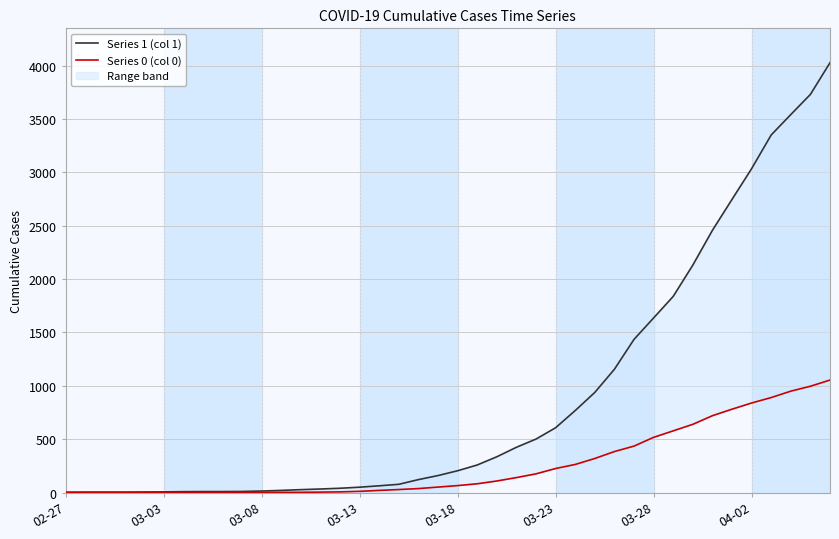

True or false: Series 0 (col 0) and Series 1 (col 1) cross at least once.

False